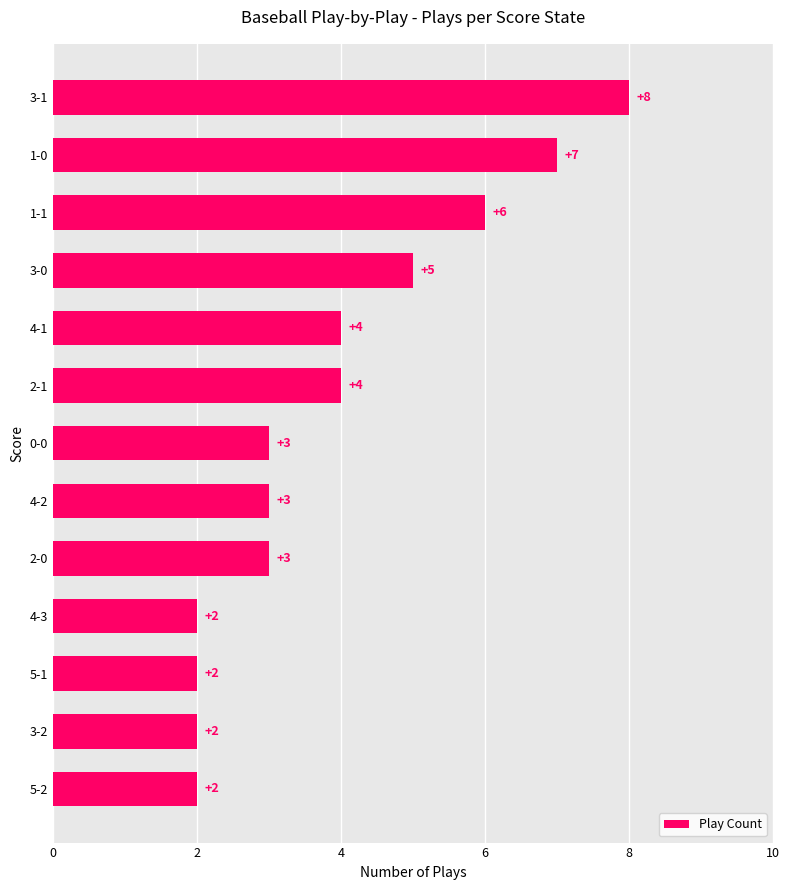

What is the maximum value shown in the chart?

8